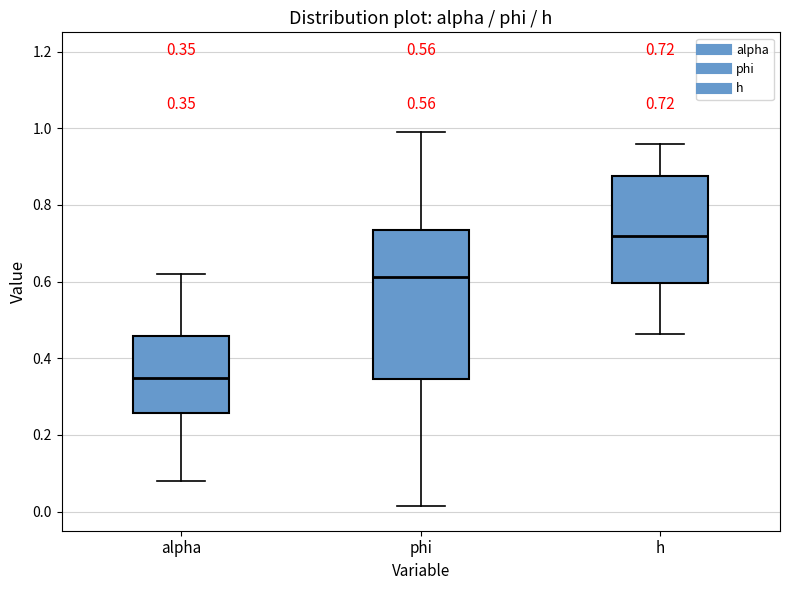

Which box's median line is the lowest?

alpha